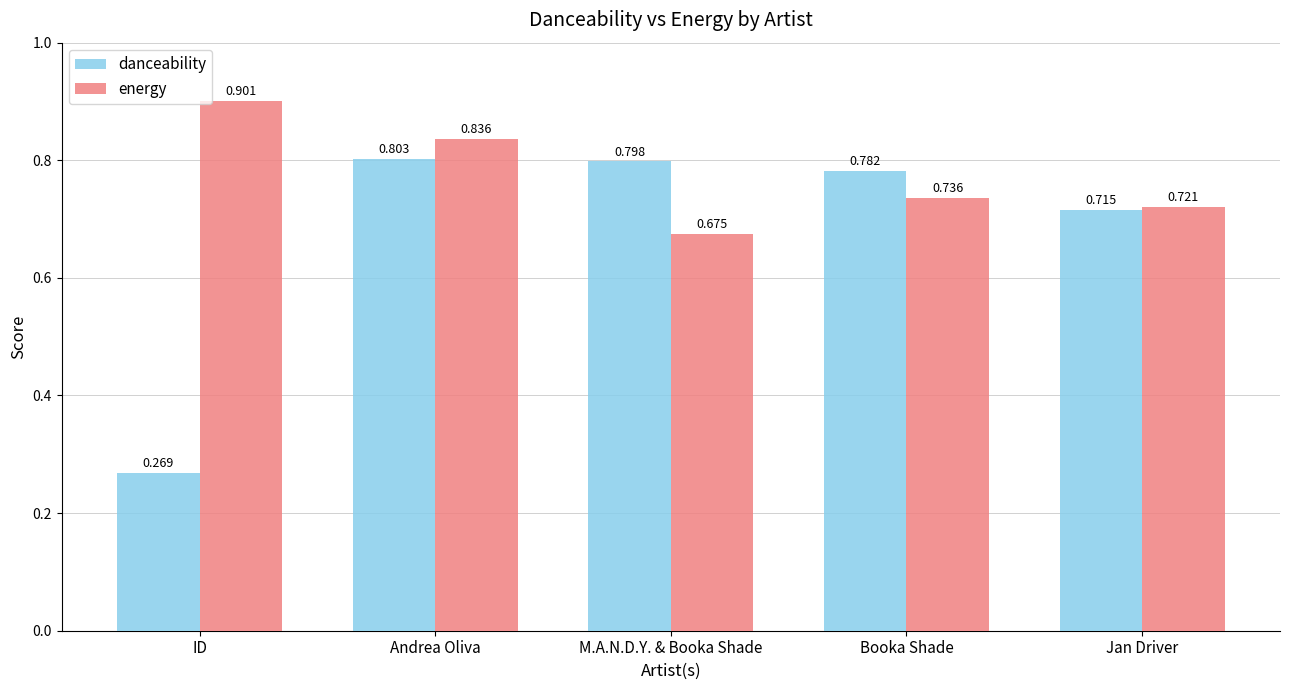

What is the total value across all series at Booka Shade?

1.5